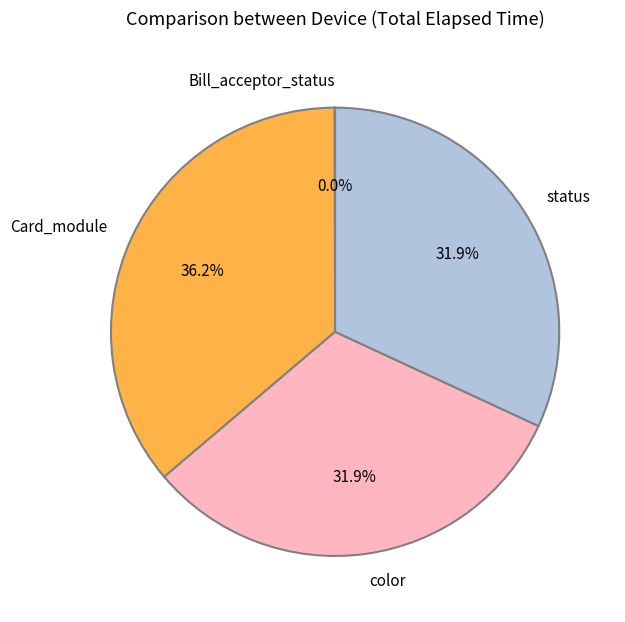

What is the largest slice in the pie chart?

Card_module